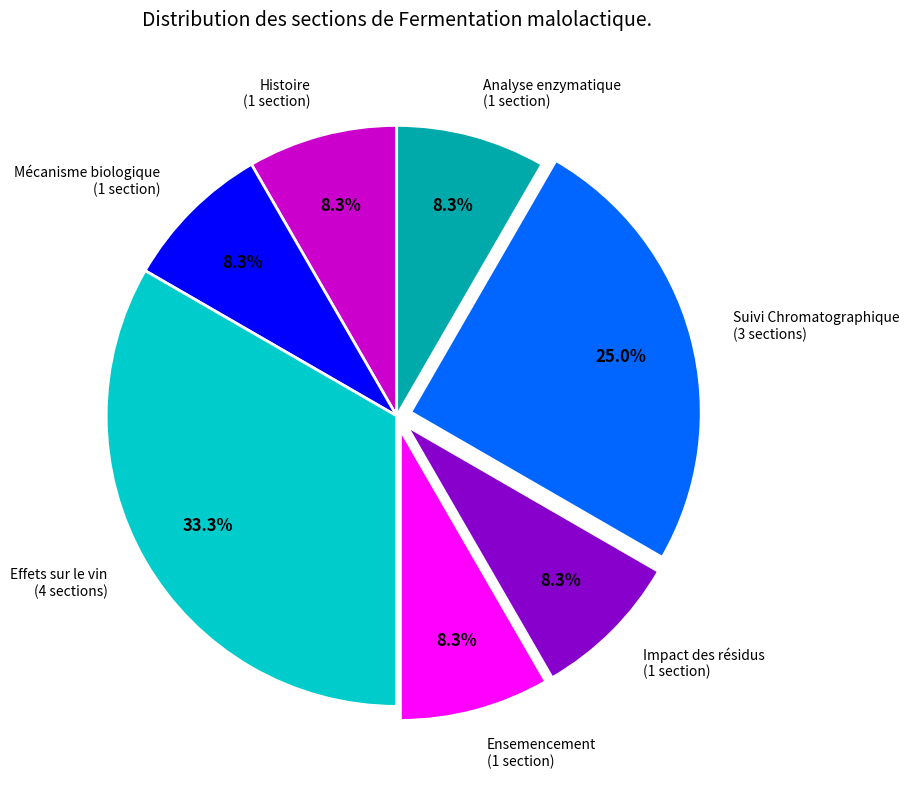

Does any single category account for the majority?

No